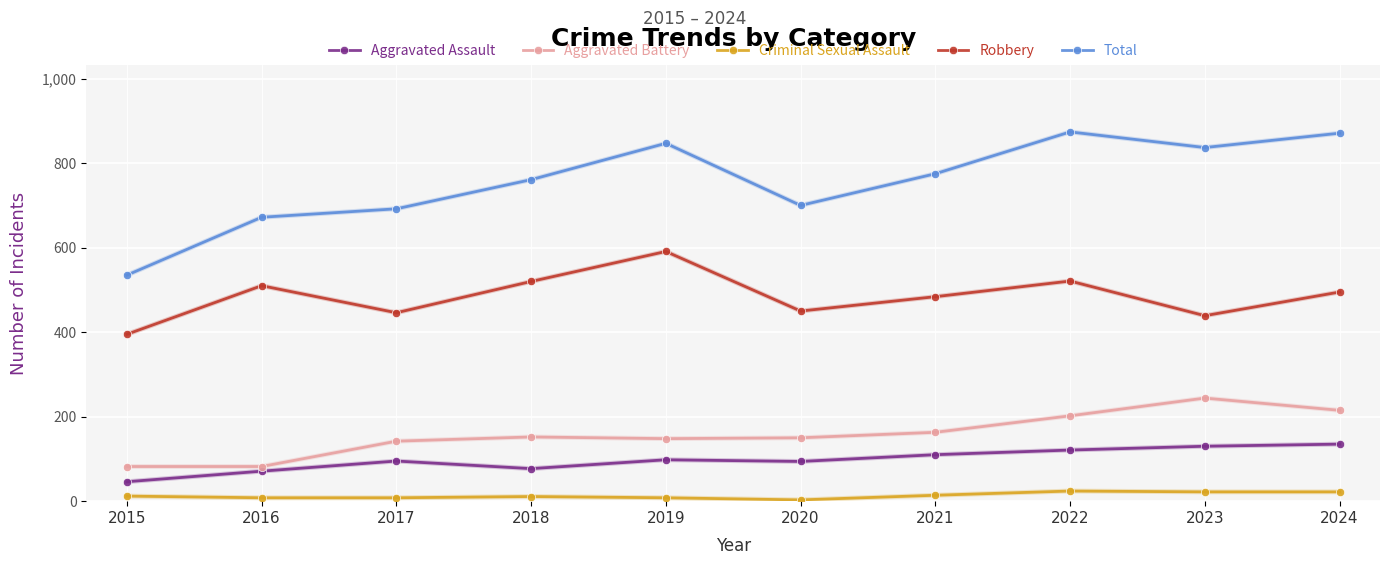

What is the highest value of the Aggravated Assault series?

135